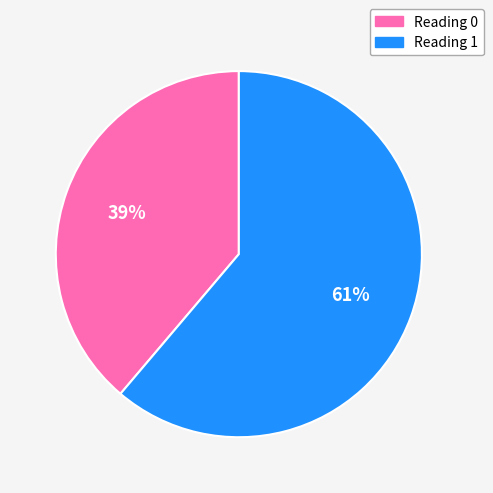

Is it true that Reading 0 is 44% of the pie?

False